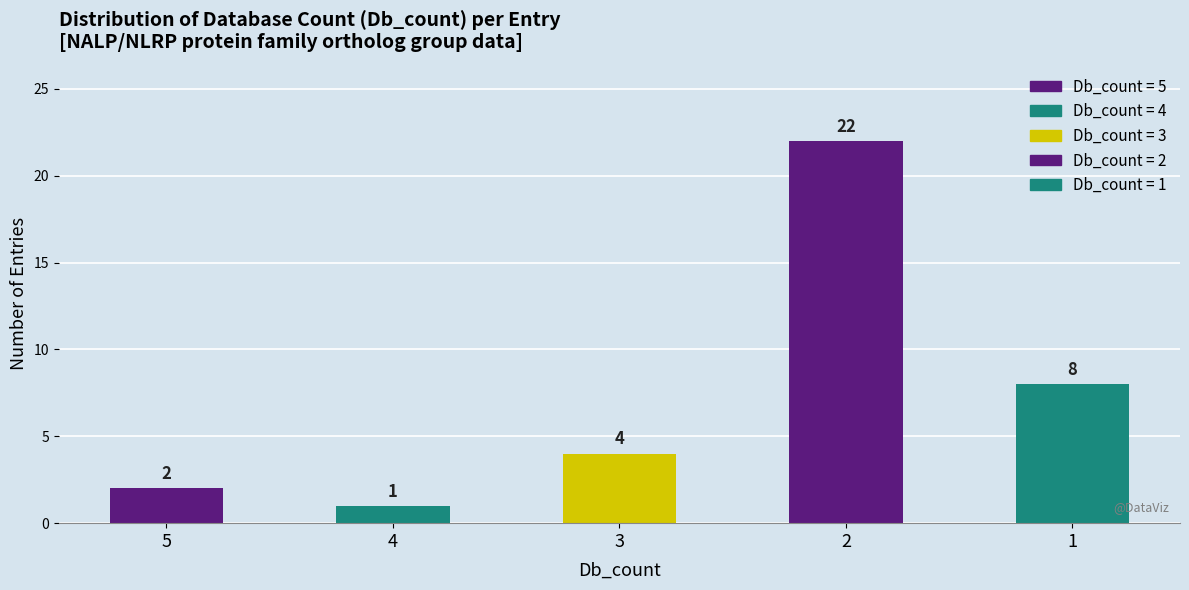

How many bars are there in total?

5